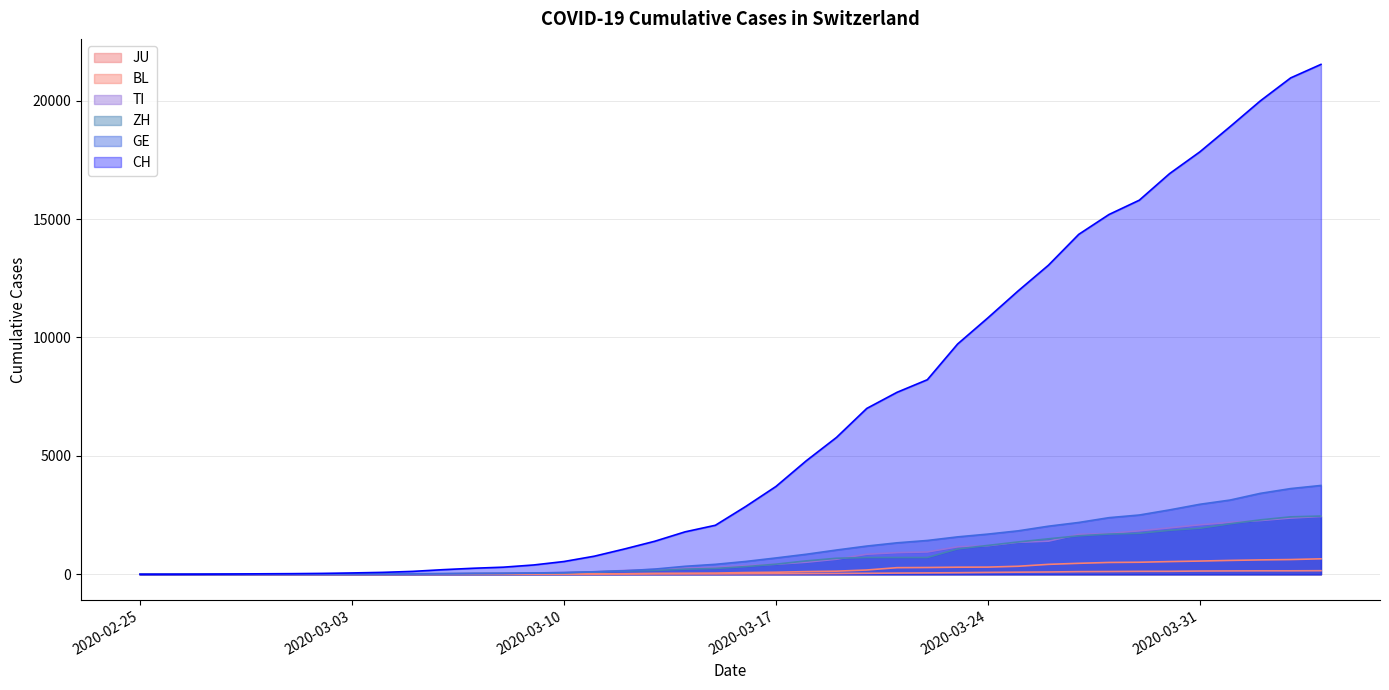

At how many categories does at least one series exceed 21349?

1